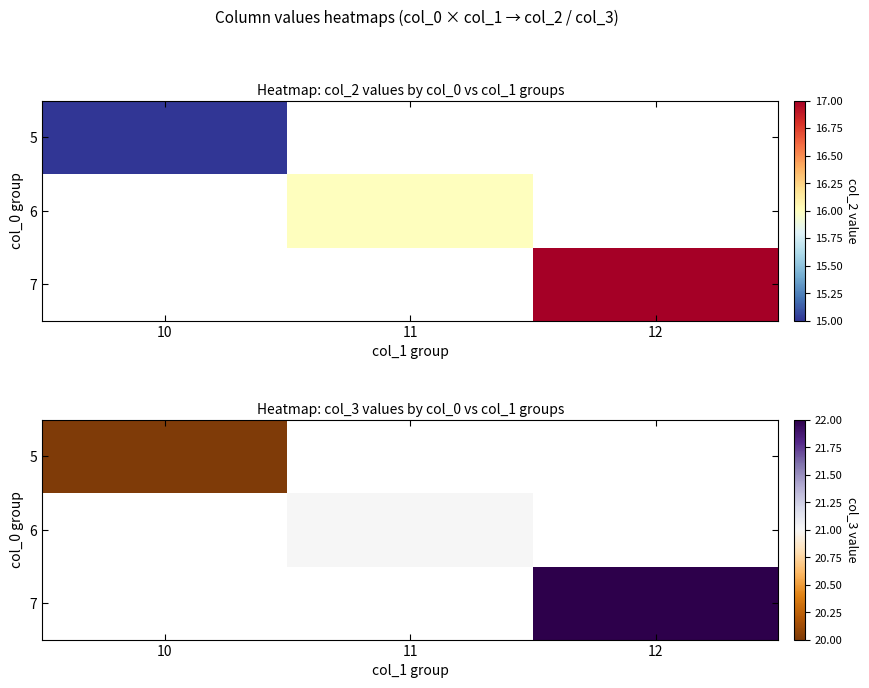

What is the greatest value displayed?

22.0